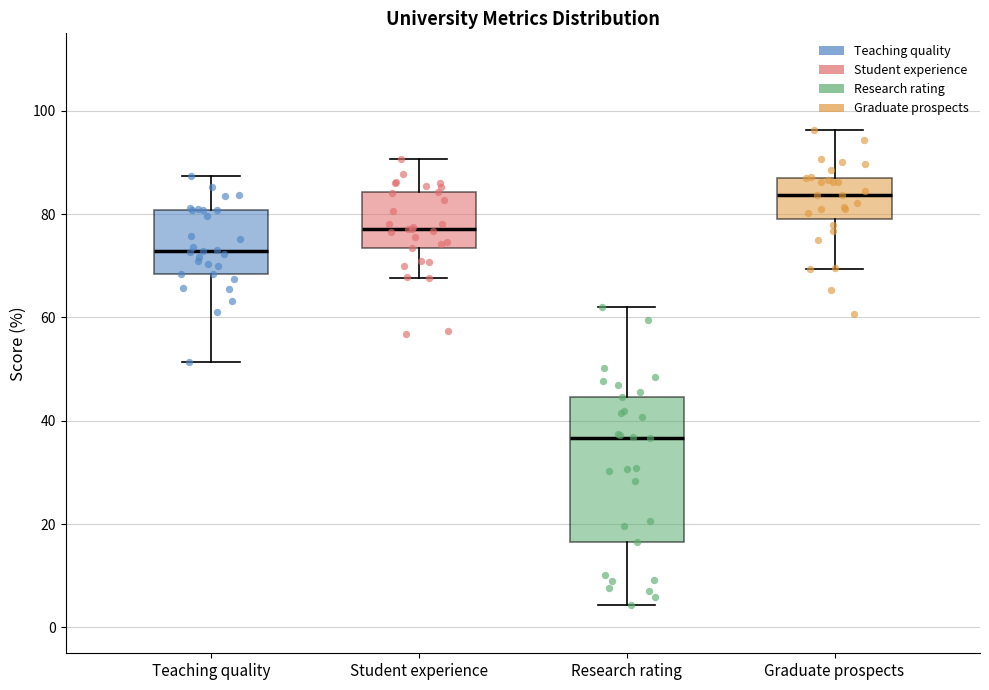

Comparing the boxes themselves (not the whiskers), which one is the tallest?

Research rating